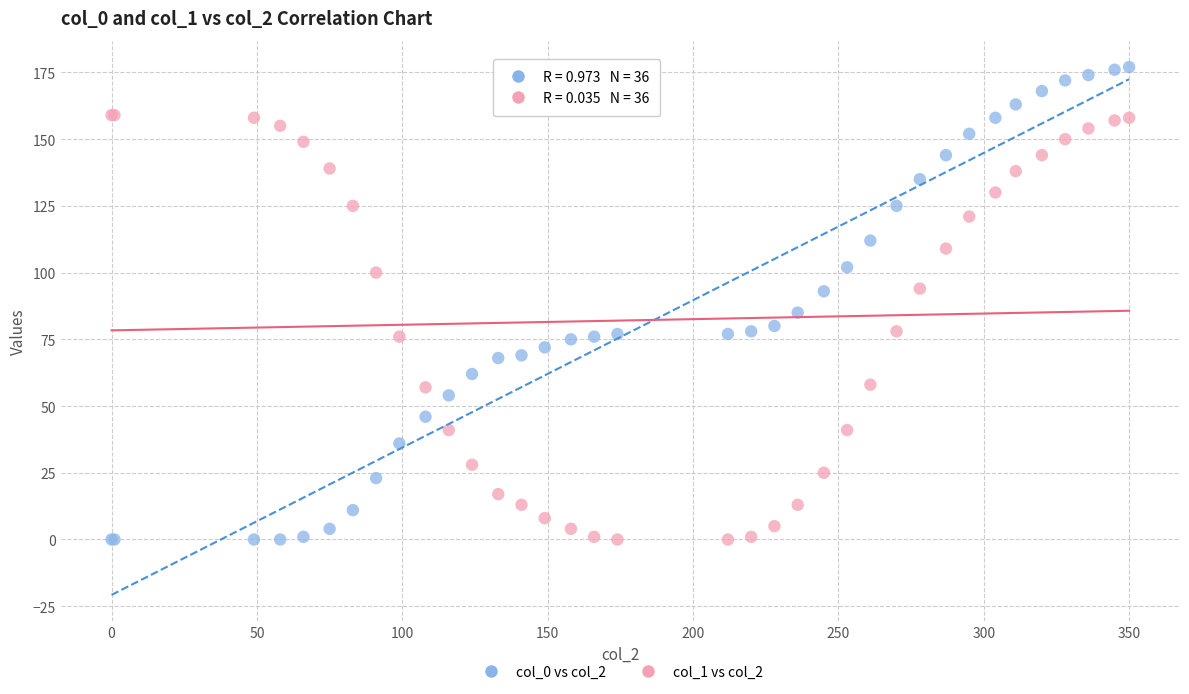

Which series has the largest Y range (max minus min)?

col_0 vs col_2